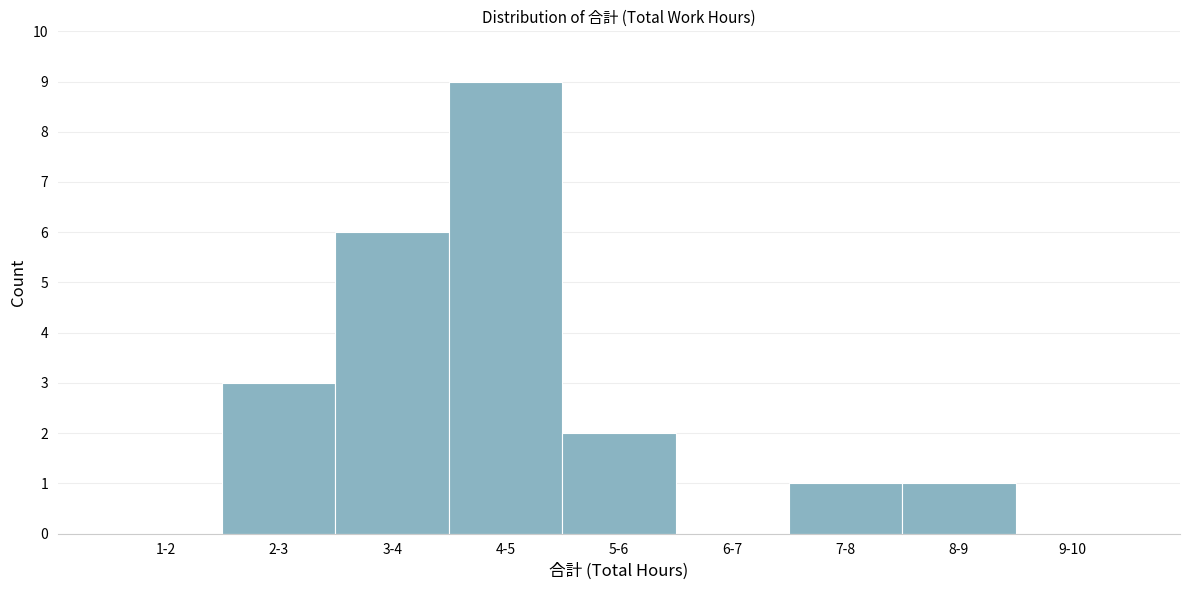

Reading right to left, extract all data points from this chart.

9-10=0	8-9=1	7-8=1	6-7=0	5-6=2	4-5=9	3-4=6	2-3=3	1-2=0